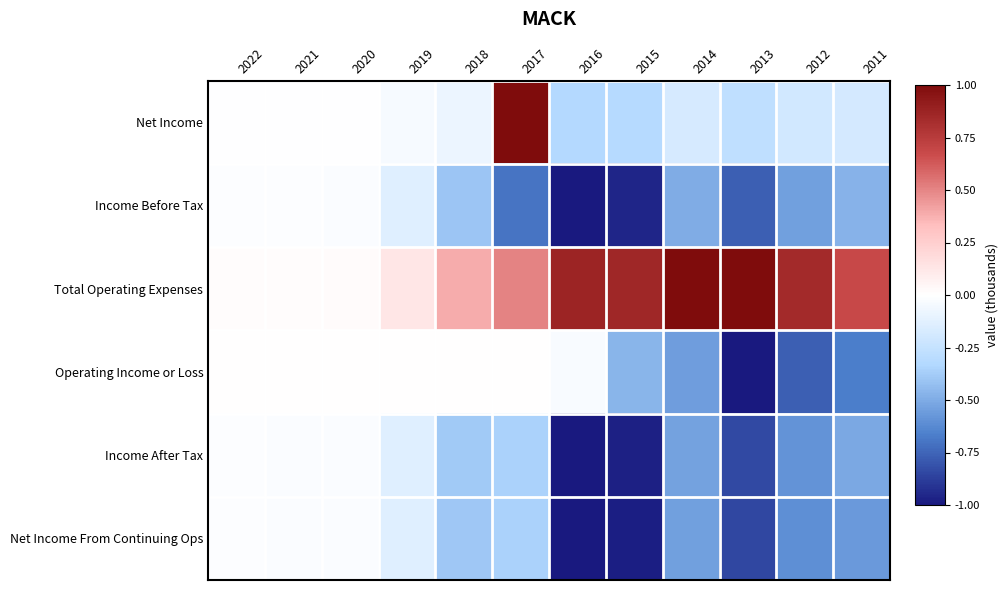

Which series changed the most between 2015 and 2014?

Income Before Tax